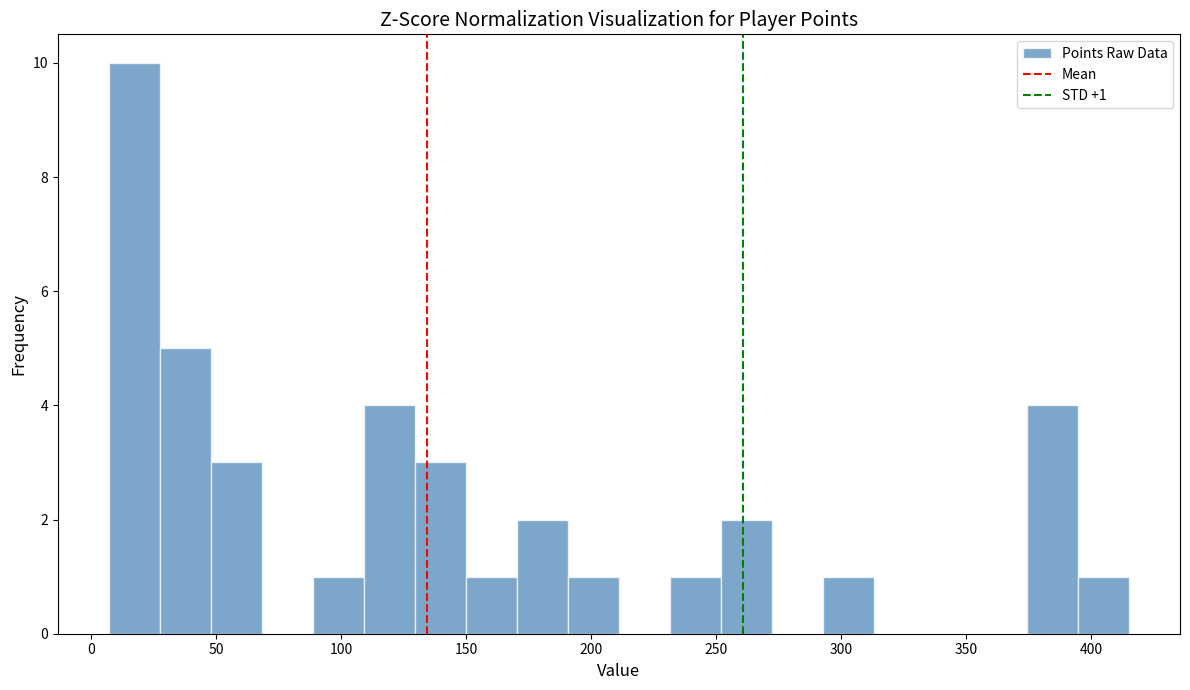

Which range on the x-axis has the tallest bar?

5 to 25